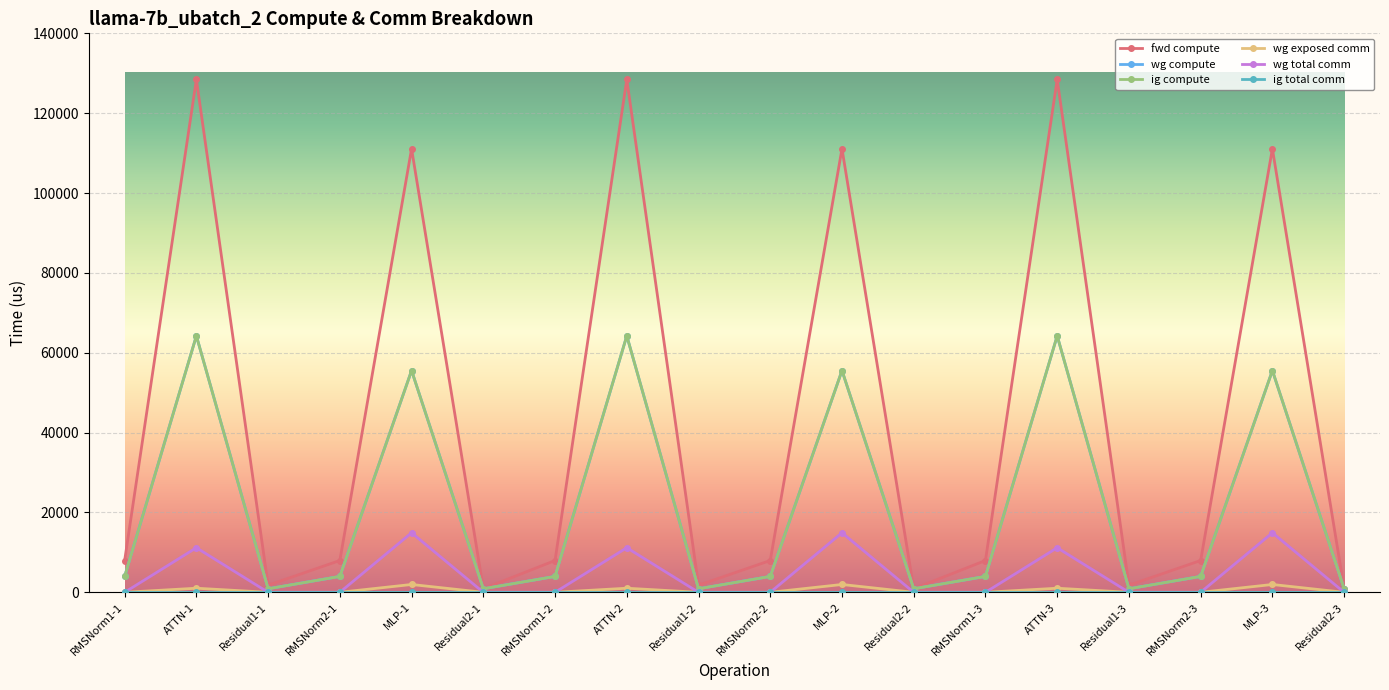

Is this an area chart (filled region under the line)?

No